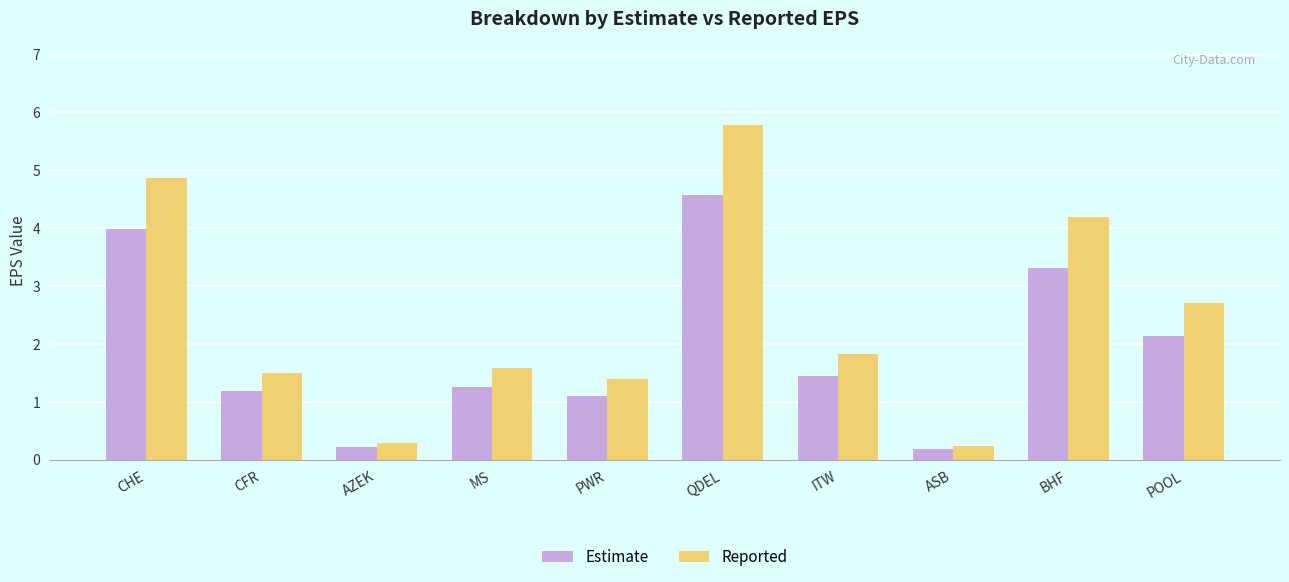

Rank the series by their maximum value, from lowest to highest.

Estimate, Reported